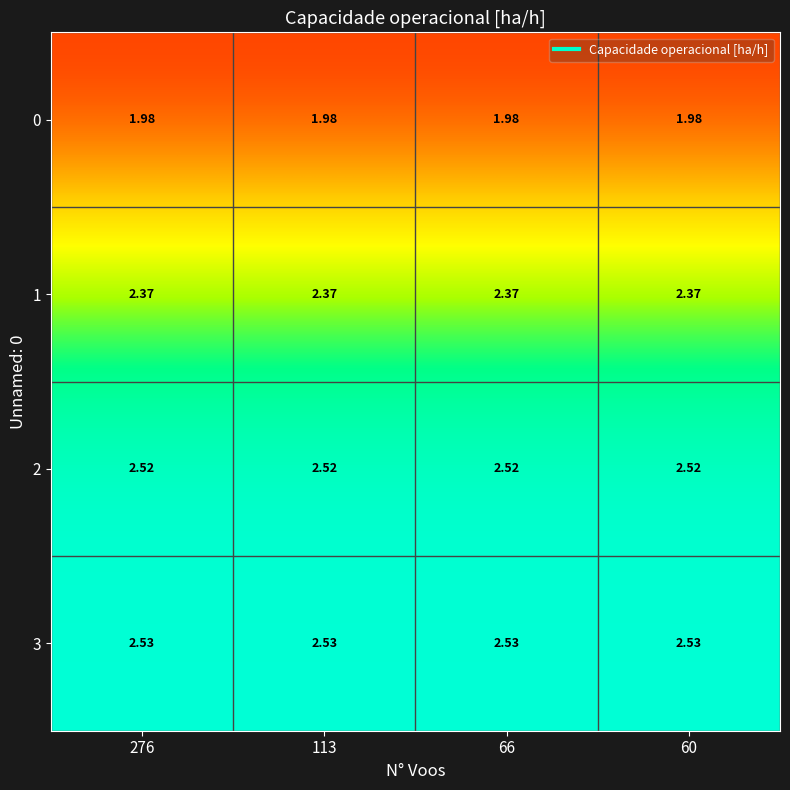

What is the difference between the highest and lowest values at 66?

0.6